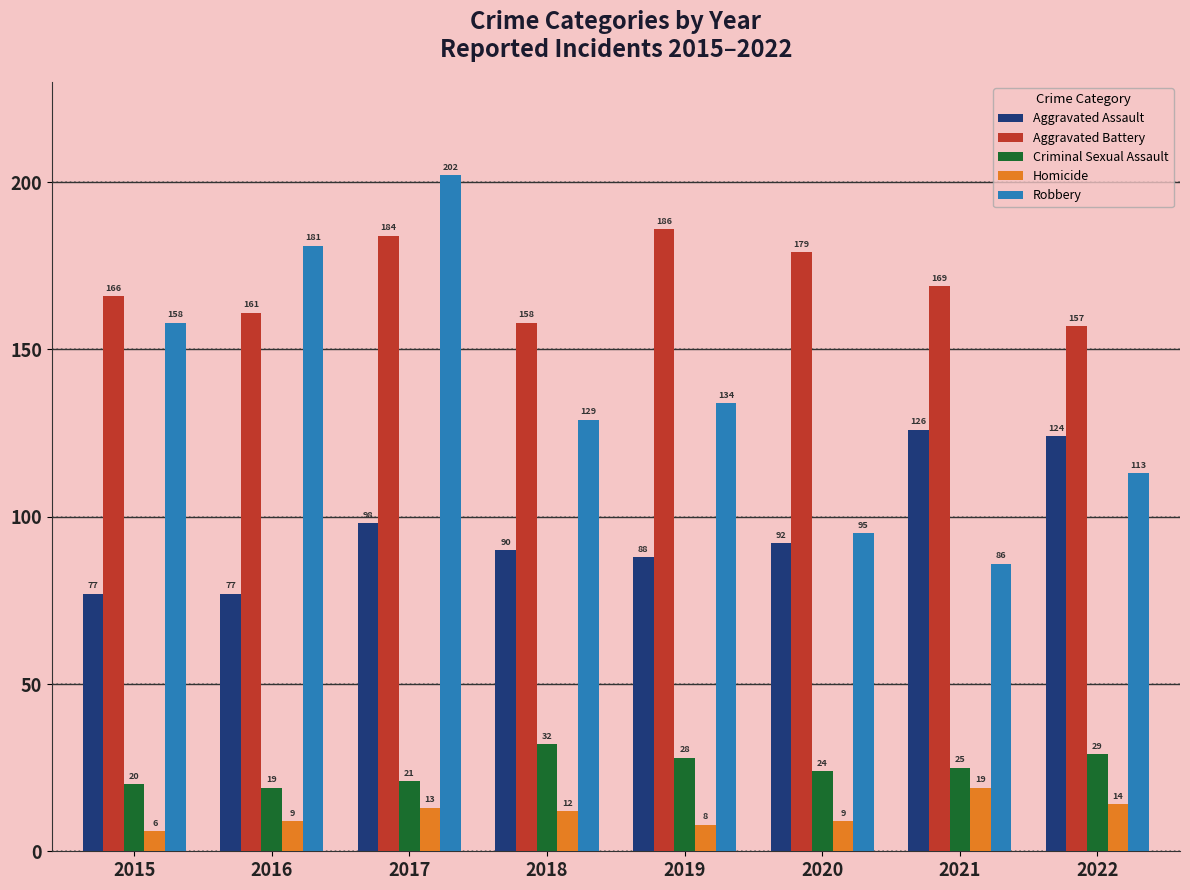

Reading left to right, extract all data points from this chart.

Aggravated Assault: 2015=77	2016=77	2017=98	2018=90	2019=88	2020=92	2021=126	2022=124
Aggravated Battery: 2015=166	2016=161	2017=184	2018=158	2019=186	2020=179	2021=169	2022=157
Criminal Sexual Assault: 2015=20	2016=19	2017=21	2018=32	2019=28	2020=24	2021=25	2022=29
Homicide: 2015=6	2016=9	2017=13	2018=12	2019=8	2020=9	2021=19	2022=14
Robbery: 2015=158	2016=181	2017=202	2018=129	2019=134	2020=95	2021=86	2022=113